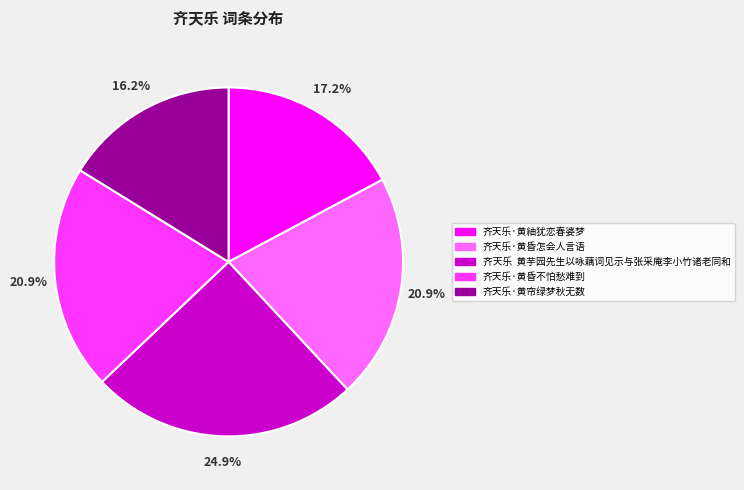

What portion of the pie excludes 齐天乐·黄昏怎会人言语?

79.1%